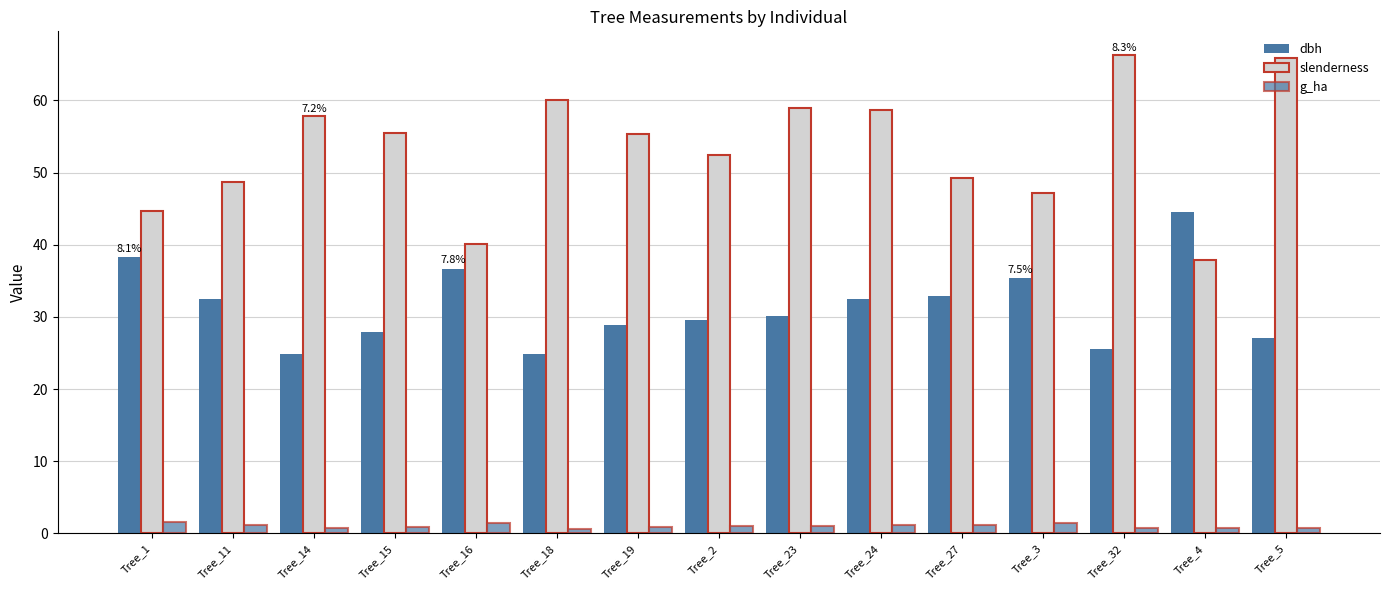

Are the bars horizontal?

No